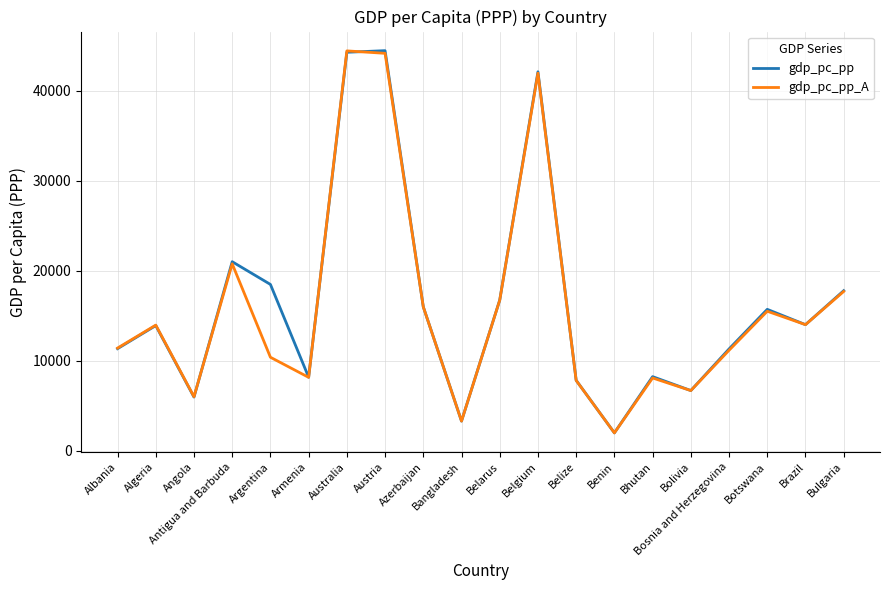

In gdp_pc_pp, how many points are lower than both neighbors (excluding endpoints)?

6